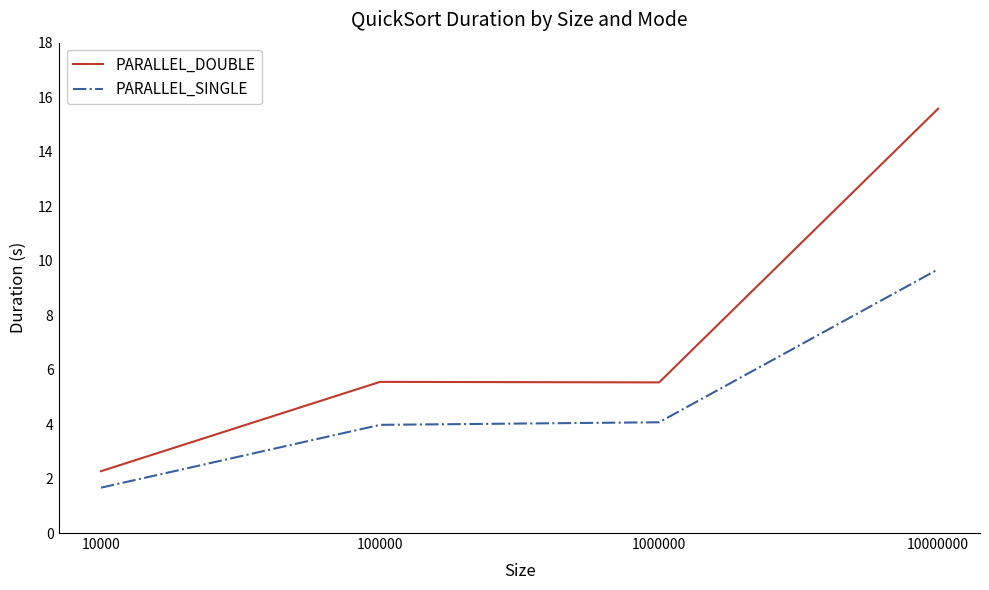

Does the chart display data point markers on the line(s)?

No